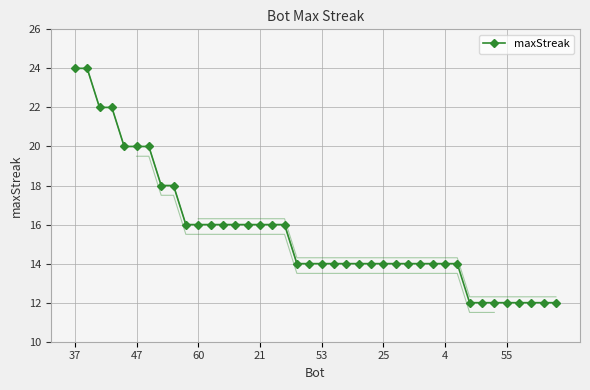

How many lines are shown in the chart?

1